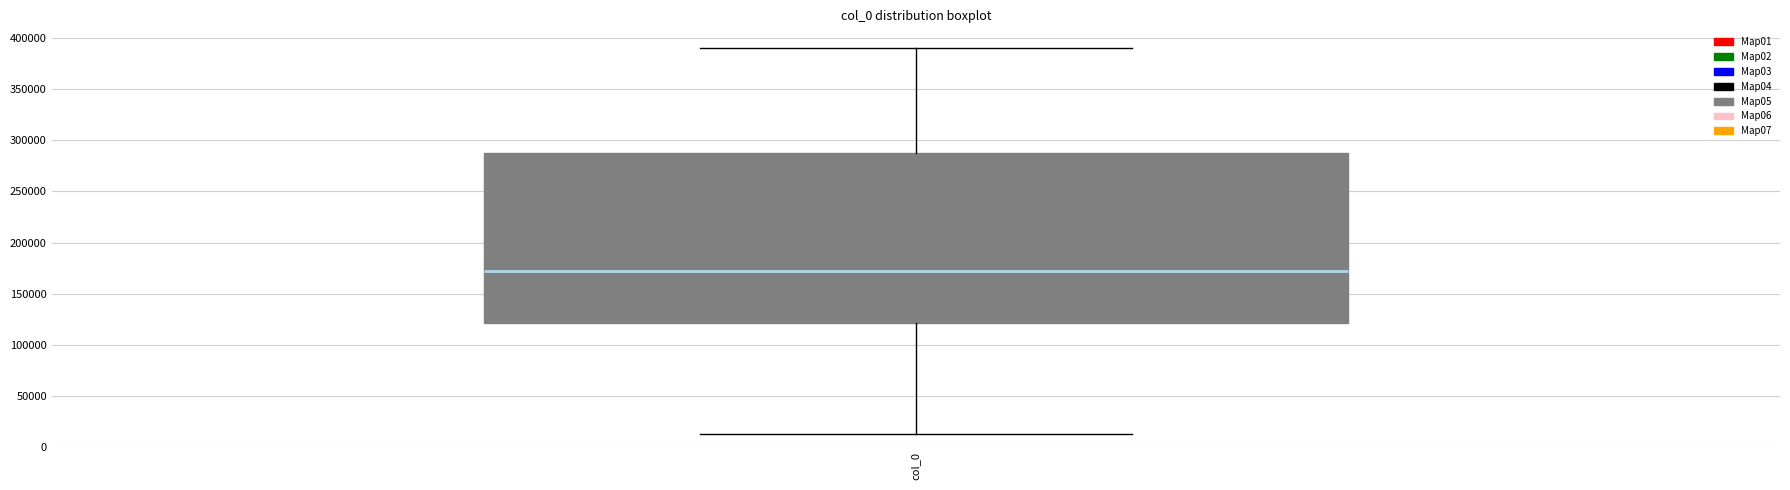

Where does the upper whisker of the box for col_0 end on the y-axis? The values are not printed on the chart, so give them approximately, as read against the axis.

390000